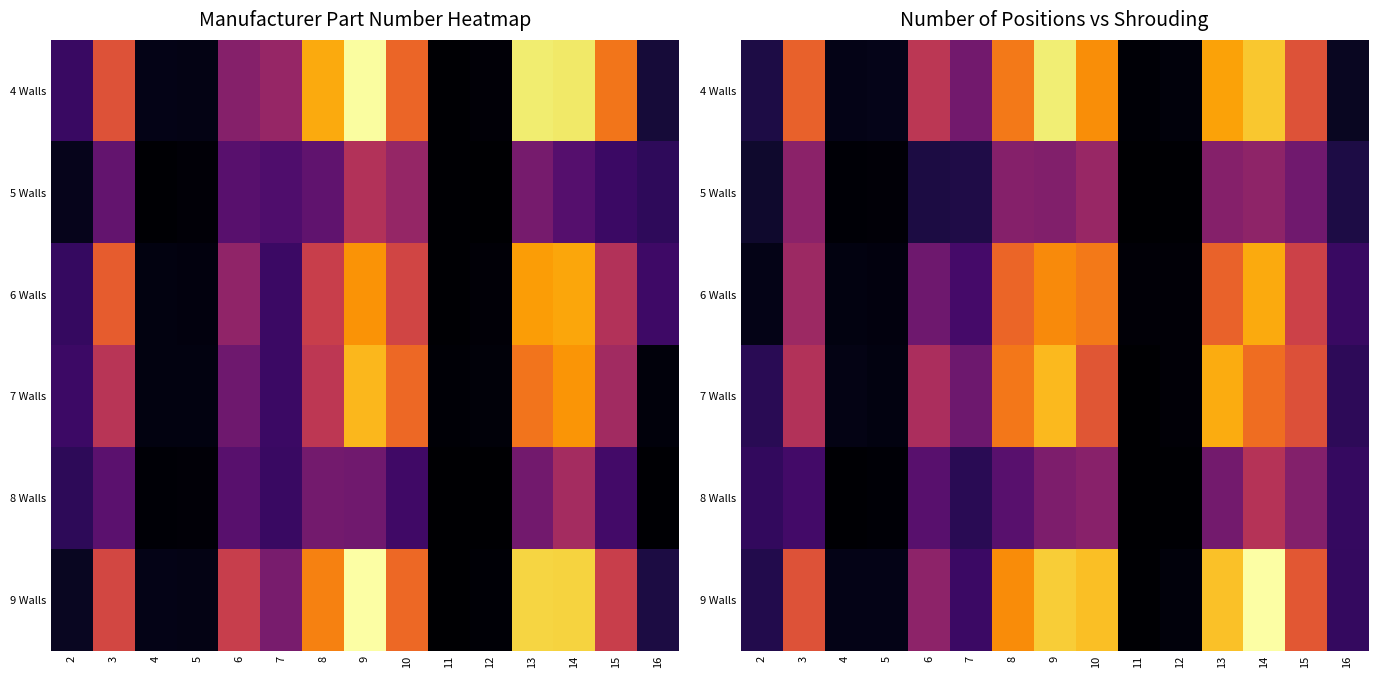

Count the number of categories in the chart.

15